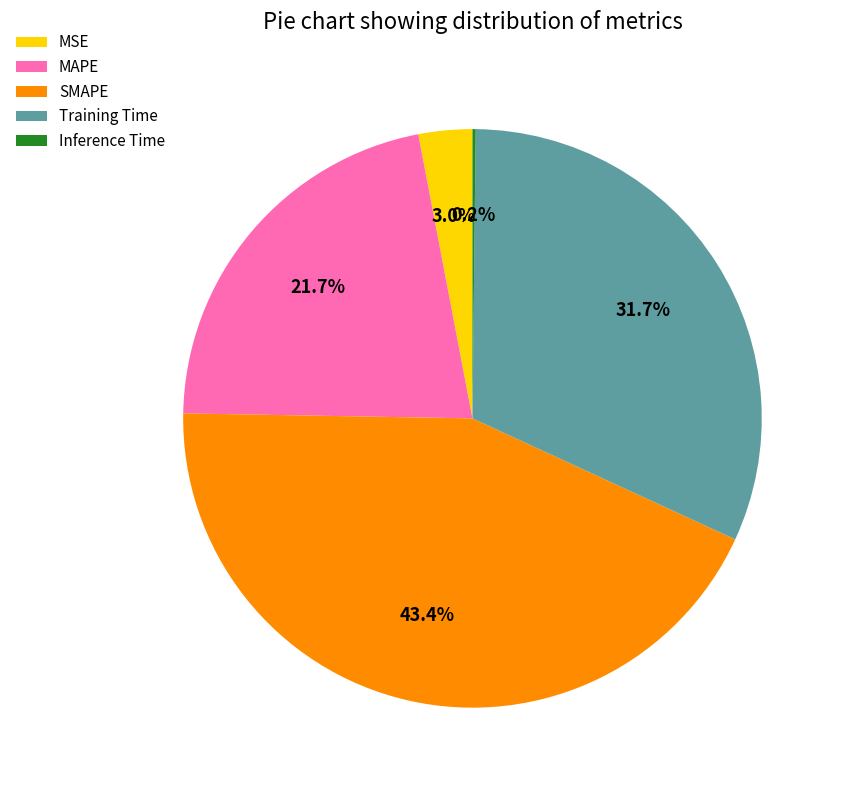

Between Training Time and MAPE, which is larger?

Training Time